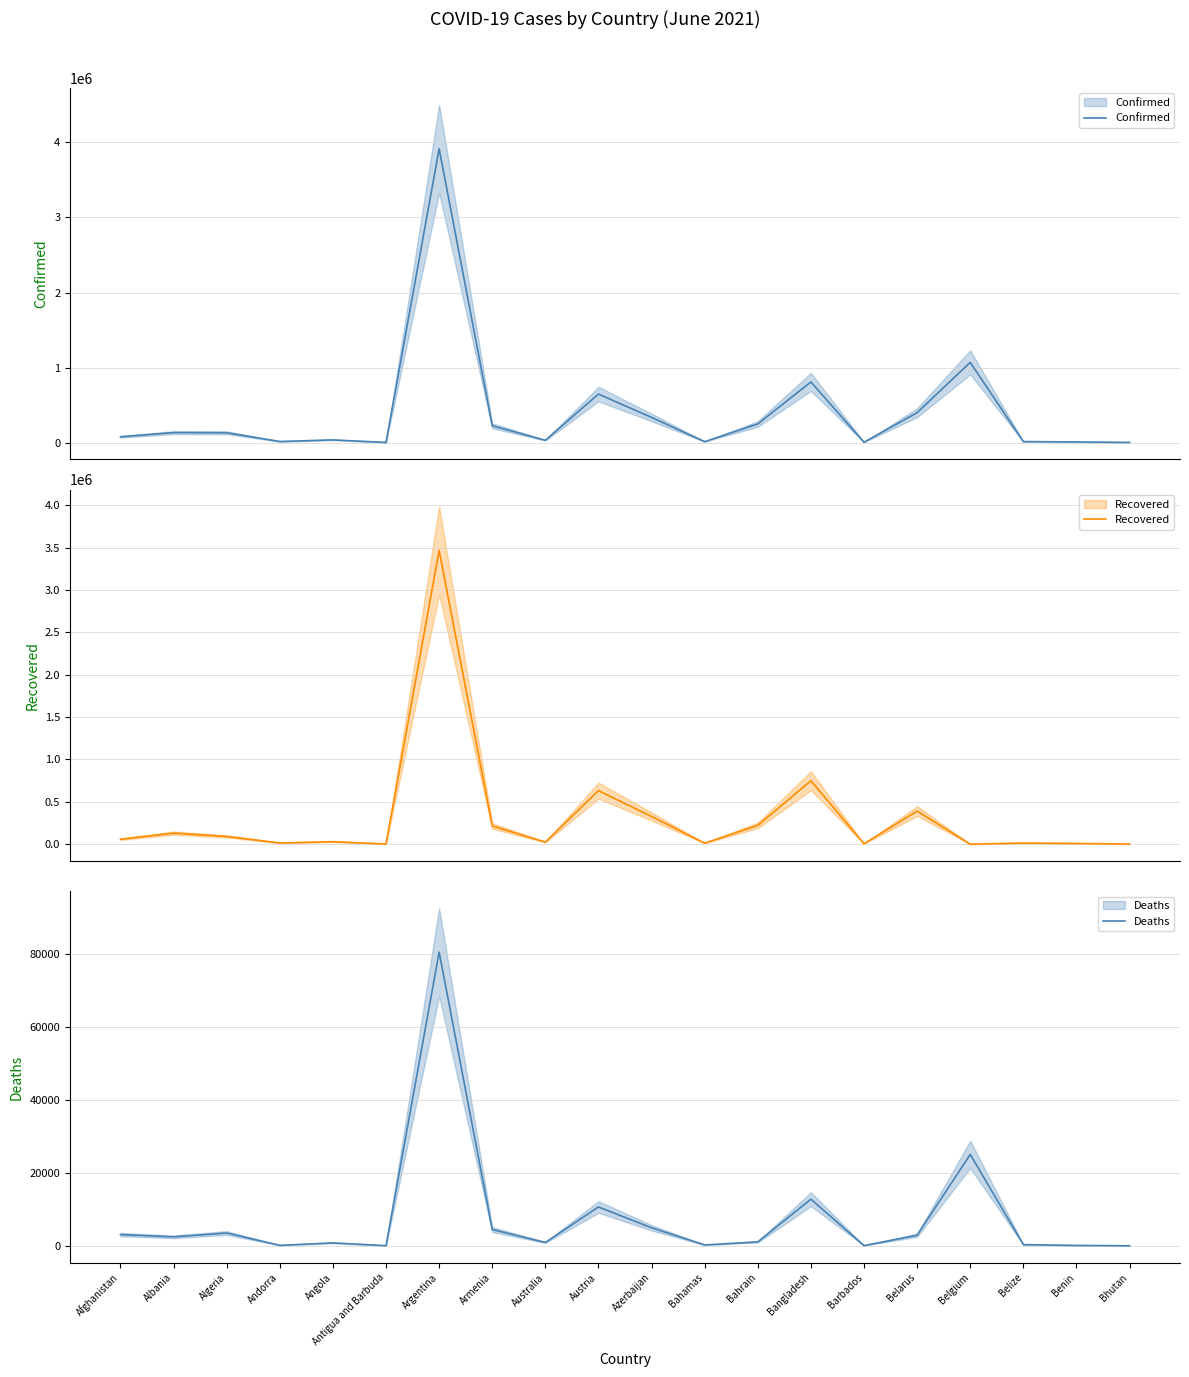

What is the sum of all Recovered values?

6378173